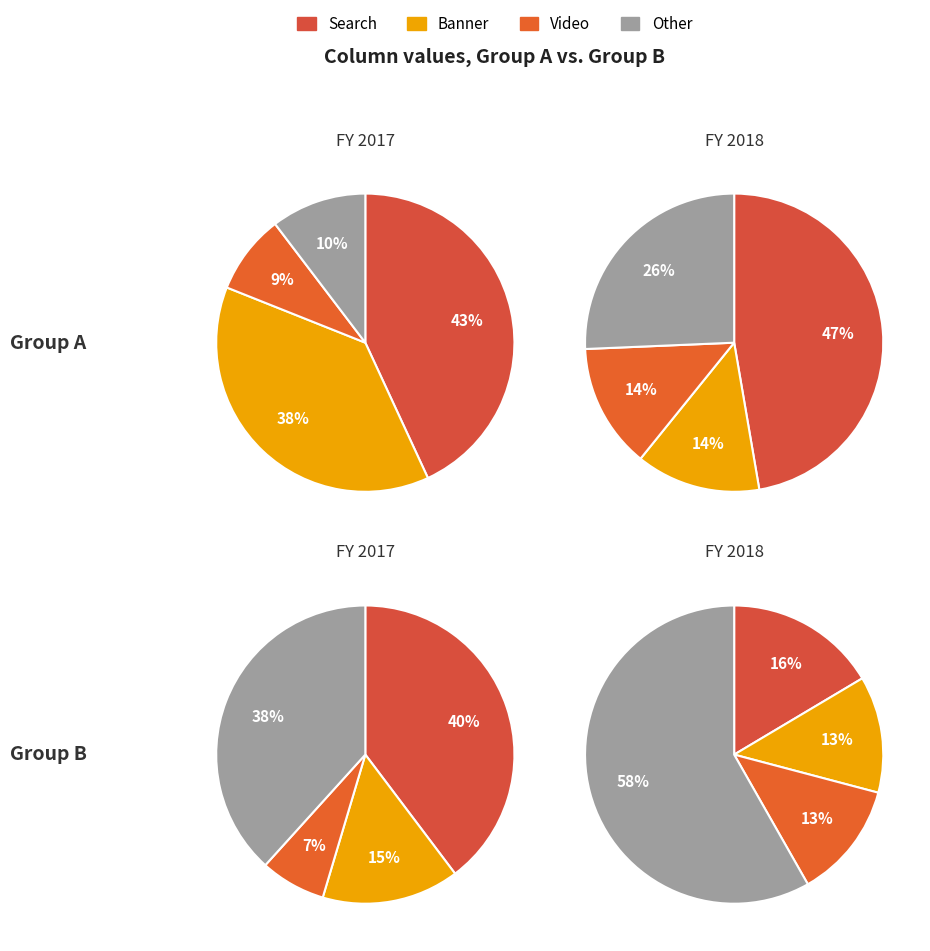

Is 3 the majority of the pie?

No